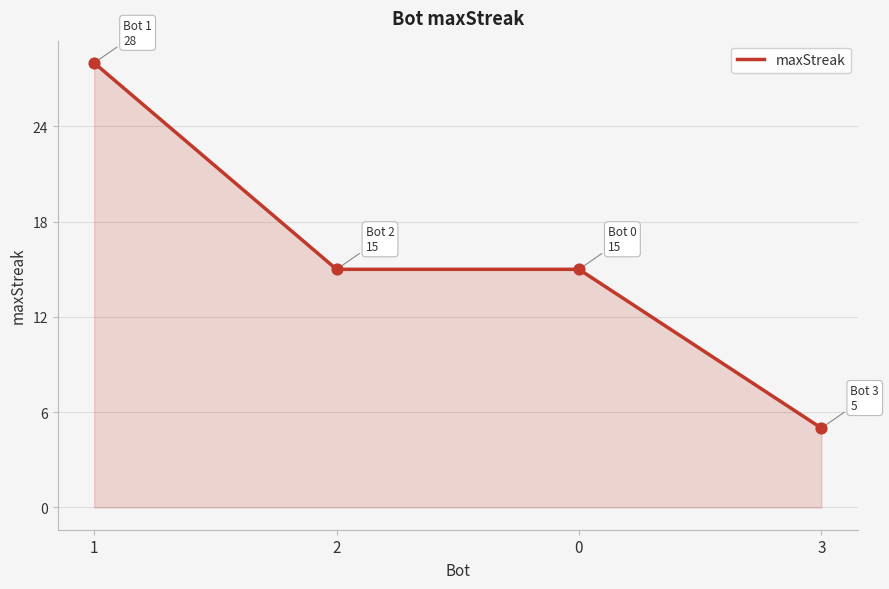

What is the ratio of the value at 3 to the value at 2?

0.3